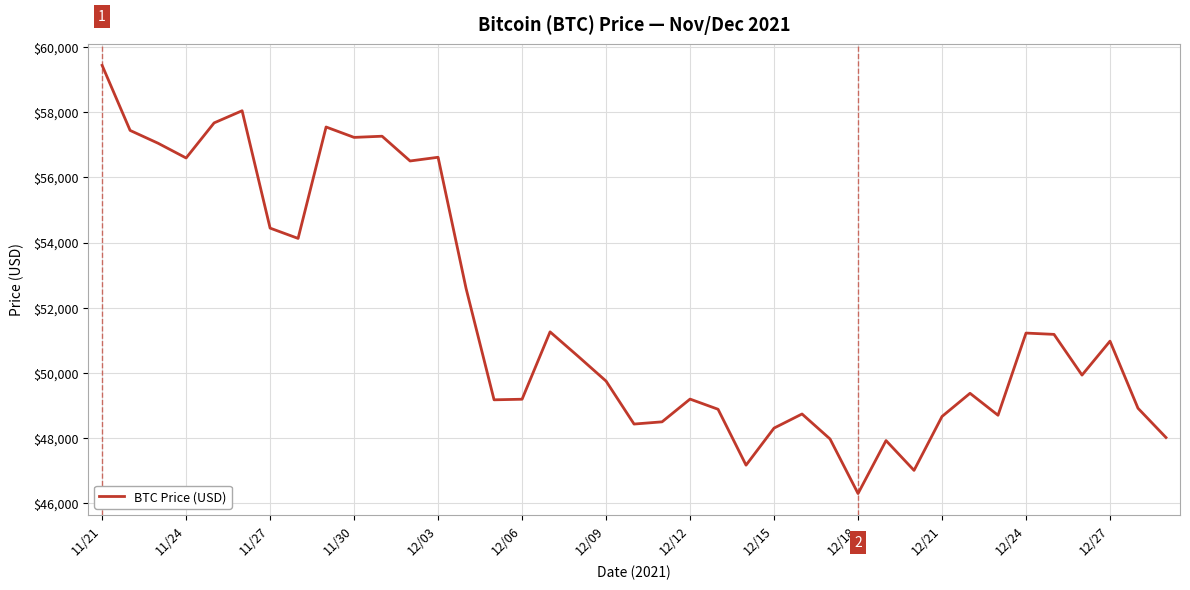

What is the maximum value shown in the chart?

59441